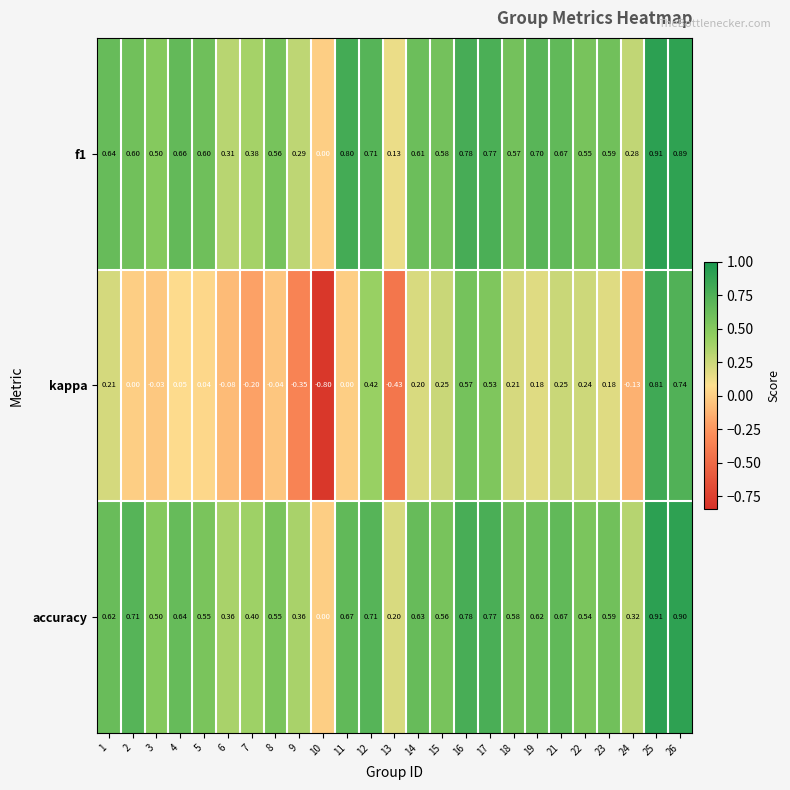

Is the value of f1 at 2 greater than the value of accuracy at 8?

Yes